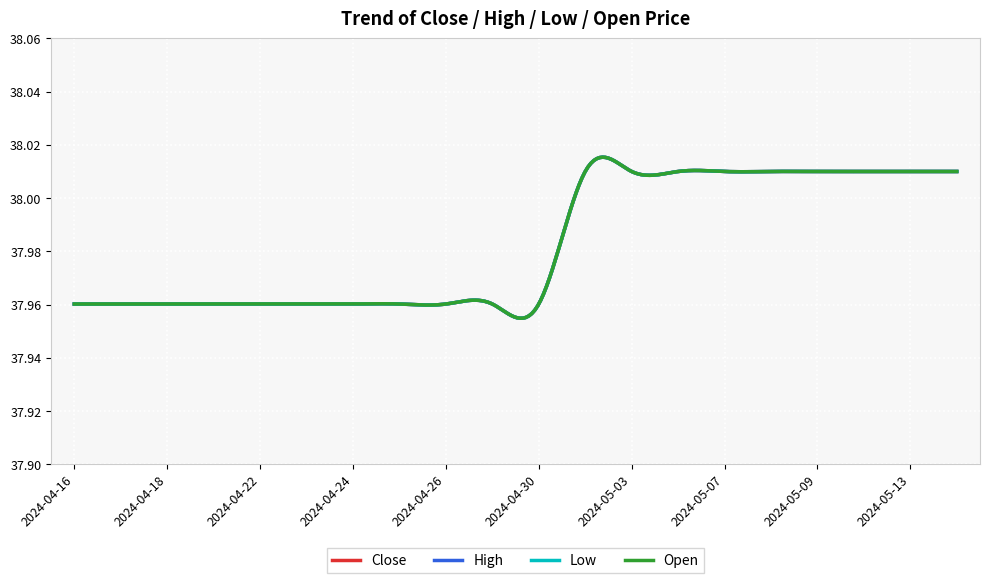

How many lines are shown in the chart?

4